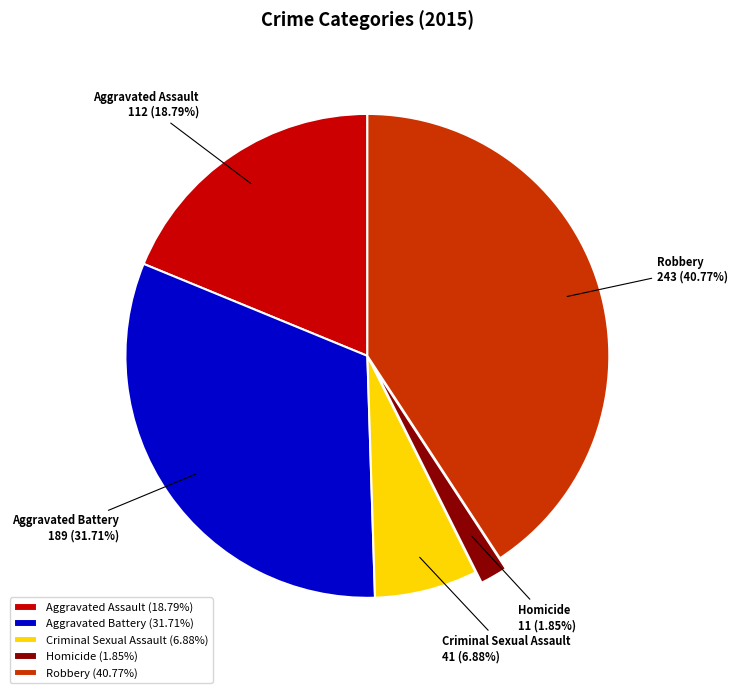

Rank the categories by value from highest to lowest.

Robbery, Aggravated Battery, Aggravated Assault, Criminal Sexual Assault, Homicide